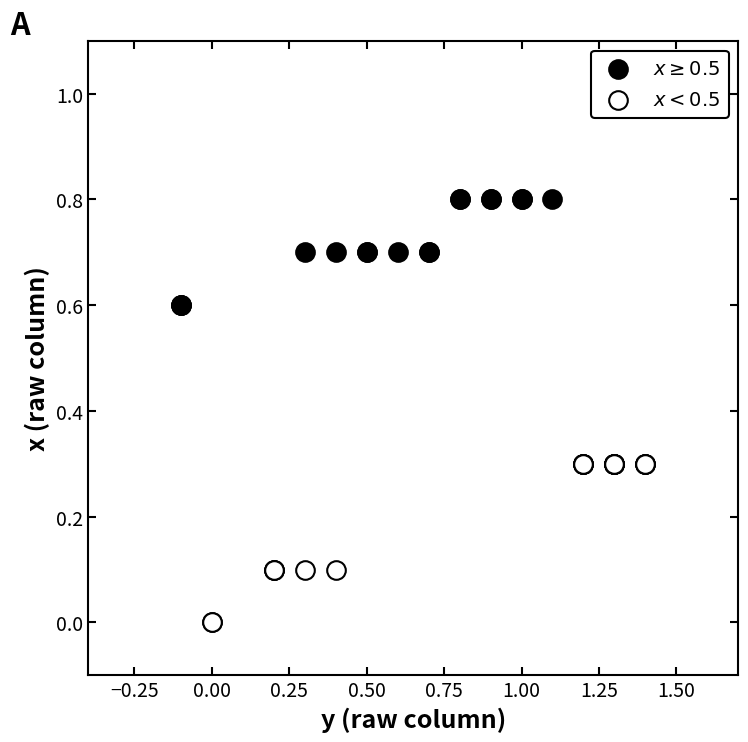

Which series has the largest Y range (max minus min)?

$x < 0.5$